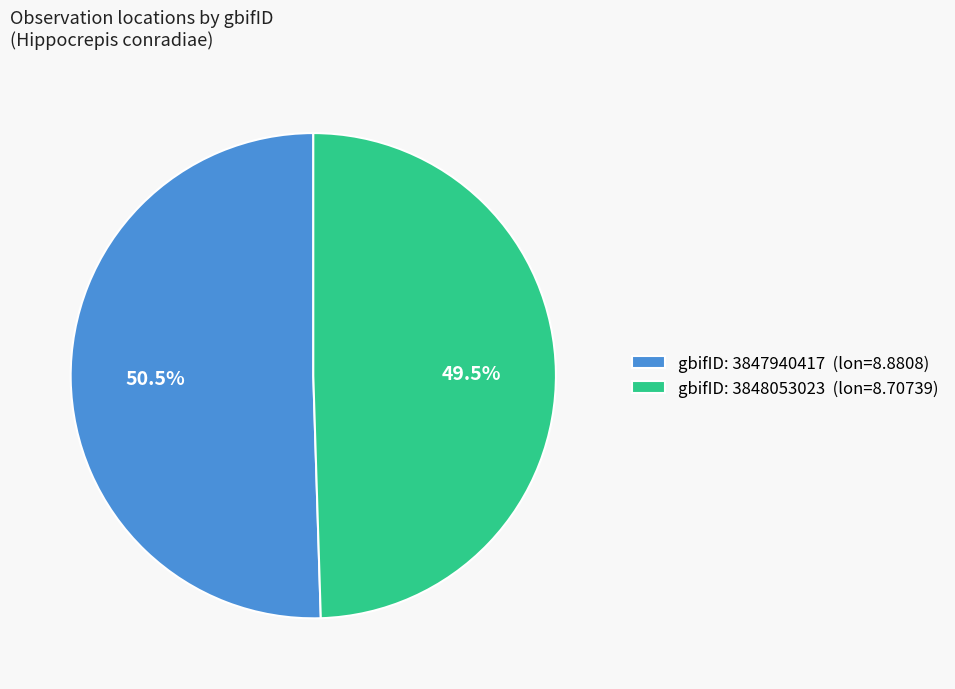

What percentage do gbifID: 3847940417 (lon=8.8808) and gbifID: 3848053023 (lon=8.70739) together represent?

100.0%